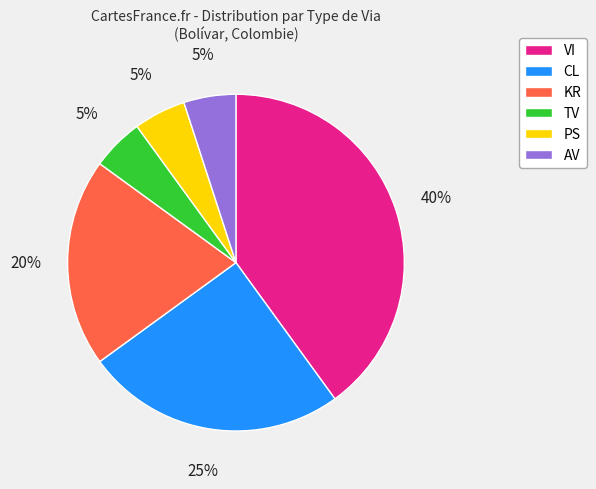

Which has a higher value, AV or KR?

KR